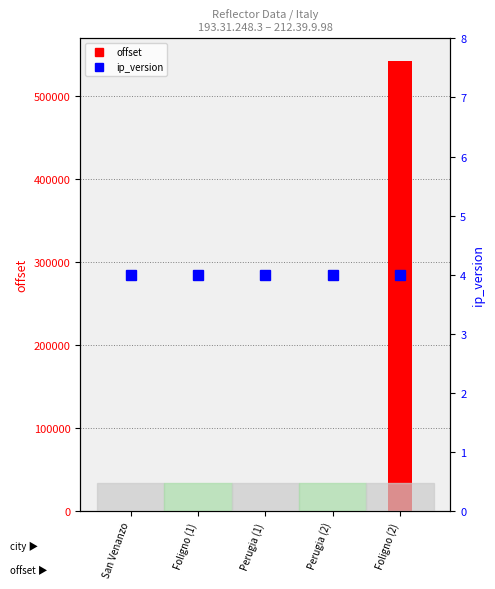

Which series changed the most between Foligno (1) and Foligno (2)?

offset